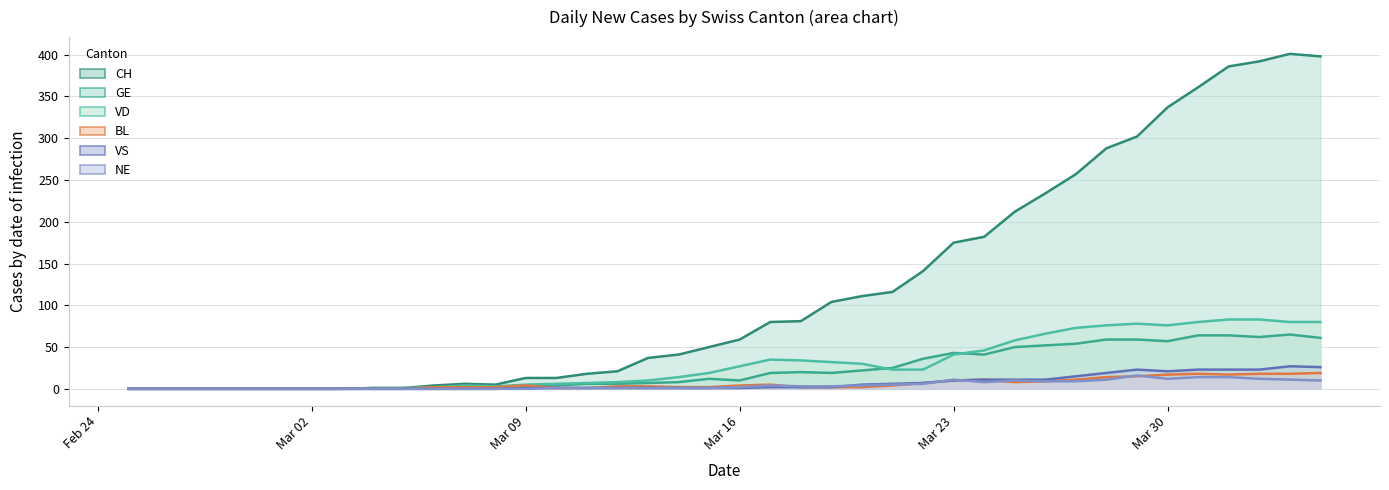

Which has a higher value, 2020-04-04 or 2020-02-29?

2020-04-04